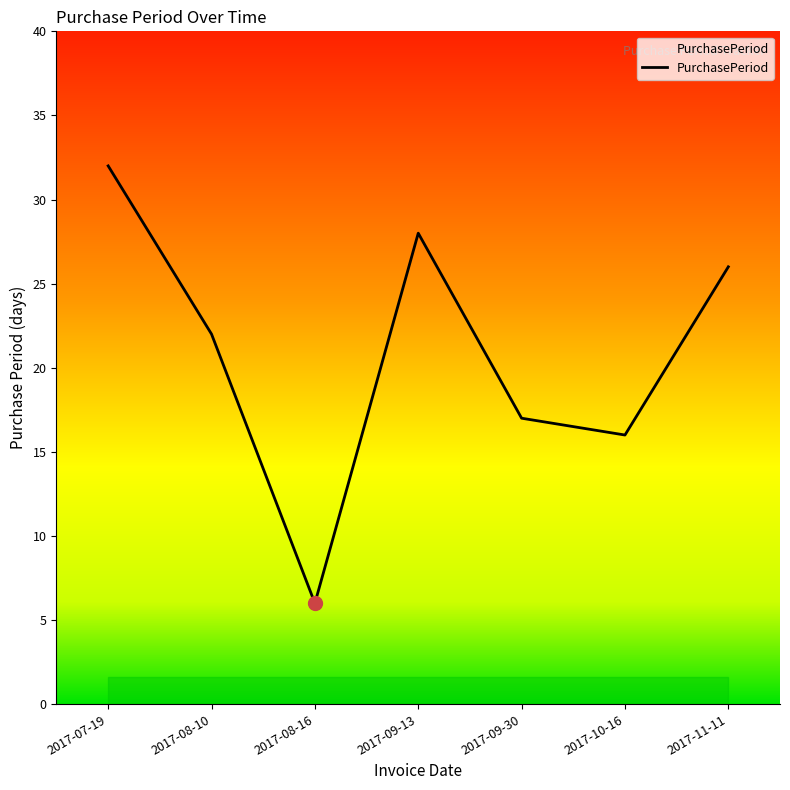

Count the number of data series in this chart.

1